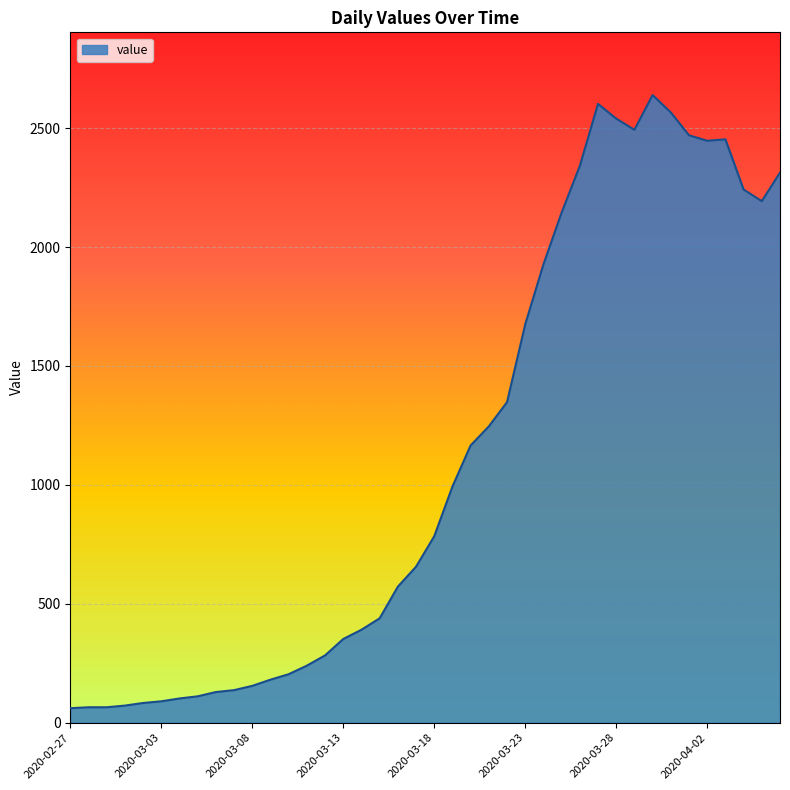

What is the minimum value shown in the chart?

61